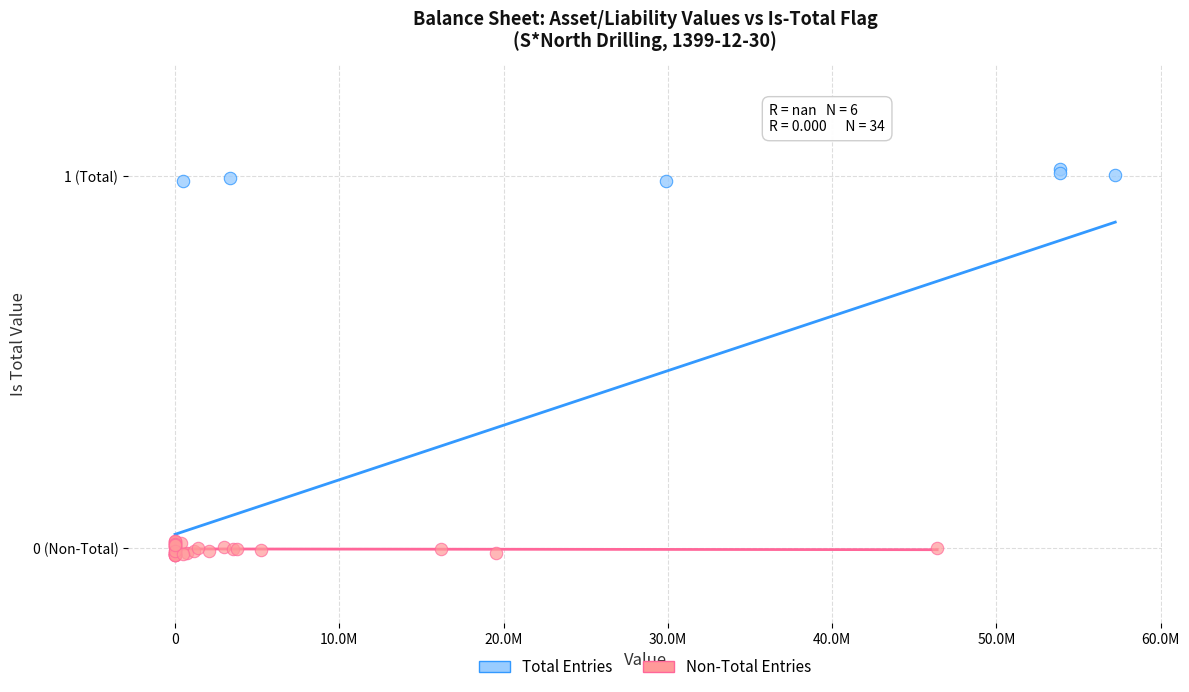

What are all the series names shown in the legend?

Total Entries, Non-Total Entries